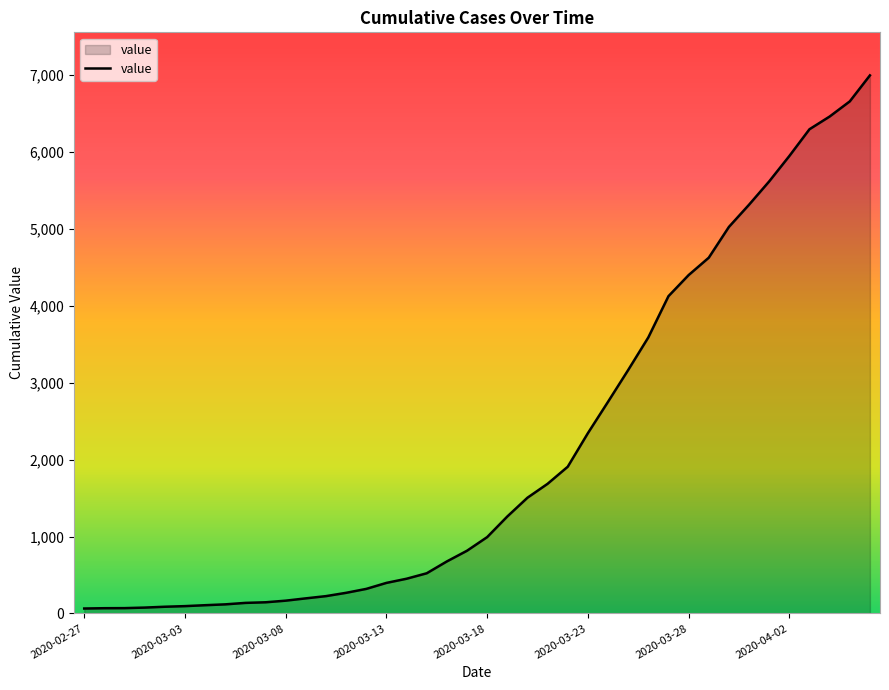

What is the greatest value displayed?

6994